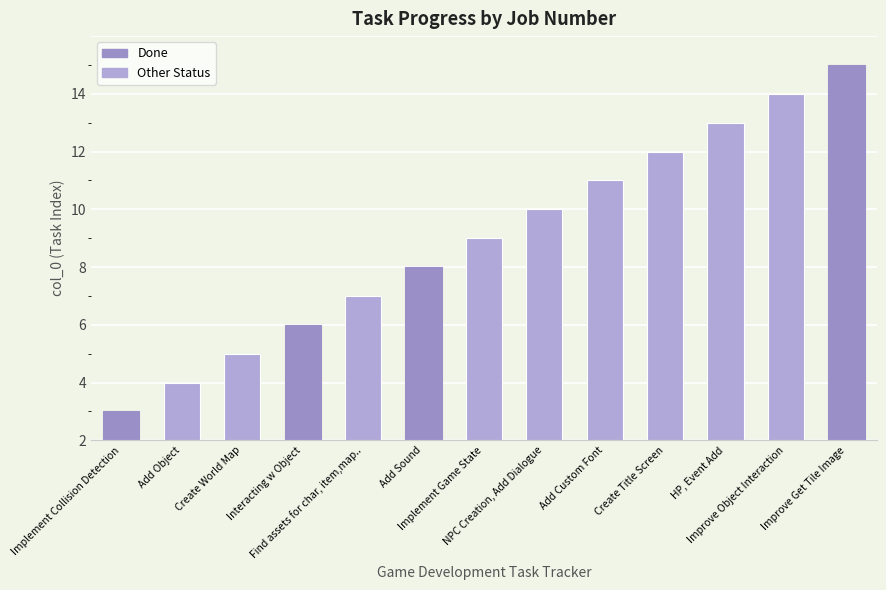

At which category does the chart reach its peak across all series?

Improve Get Tile Image